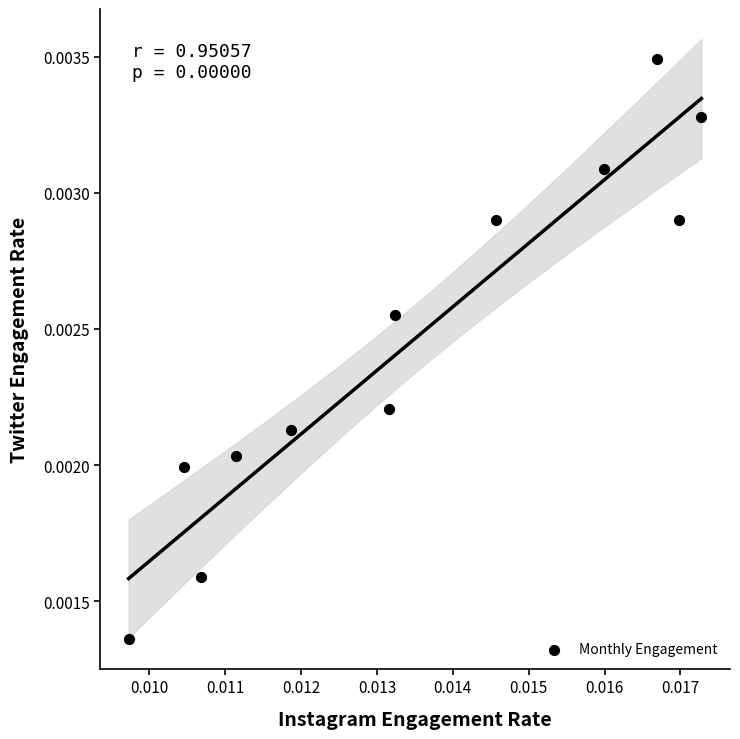

How many data points are displayed?

12